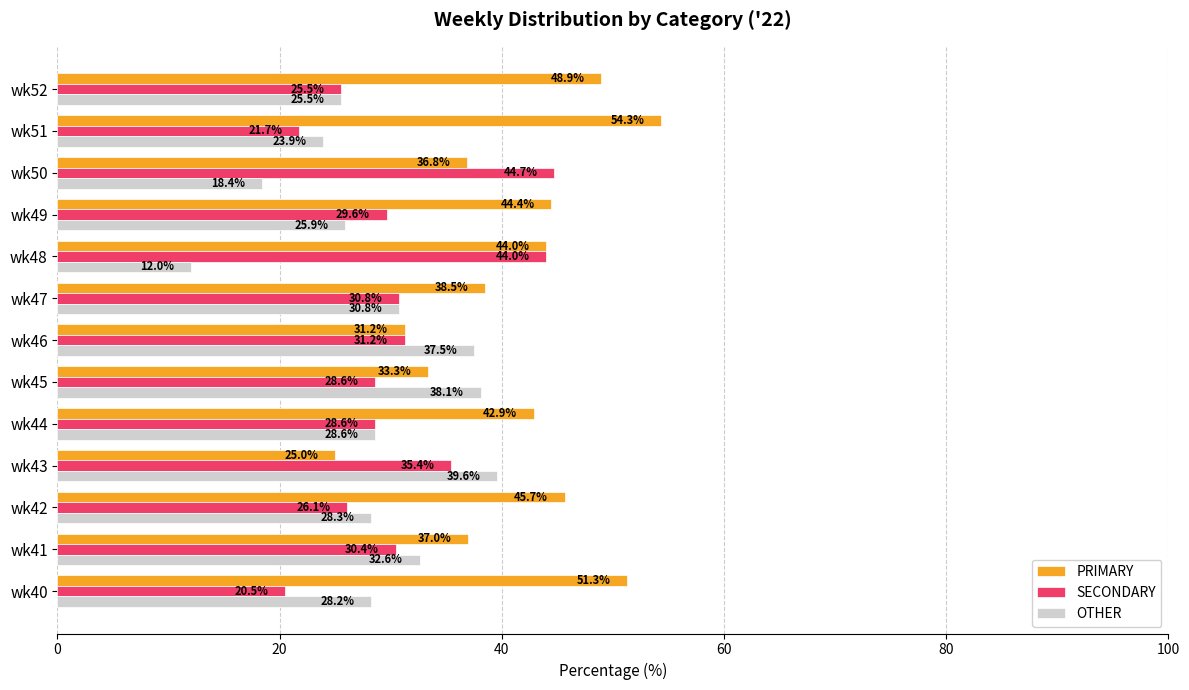

What is the difference between the maximum and minimum values in the PRIMARY series?

29.3